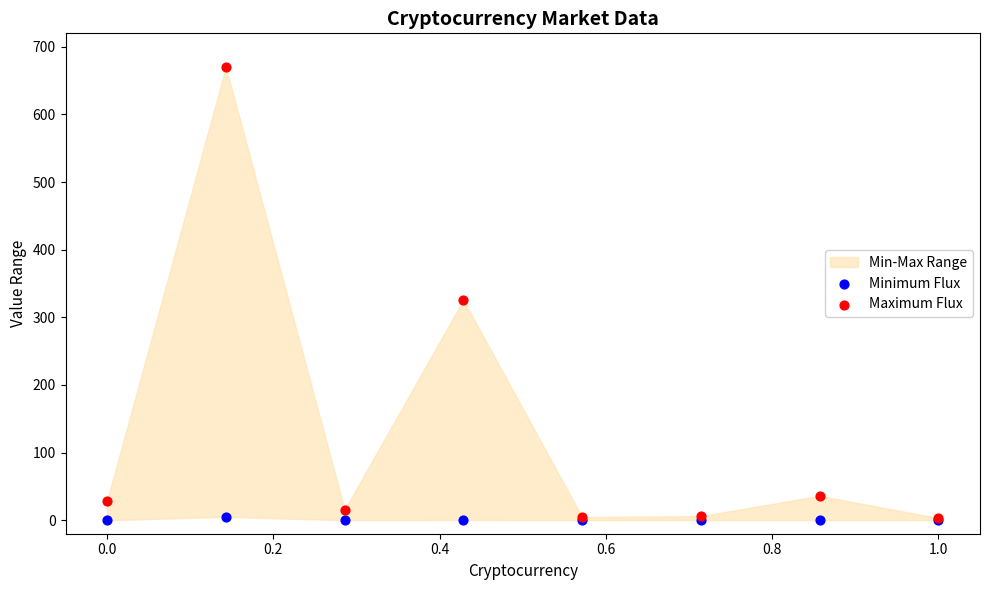

Which series has the widest spread of Y values?

Maximum Flux